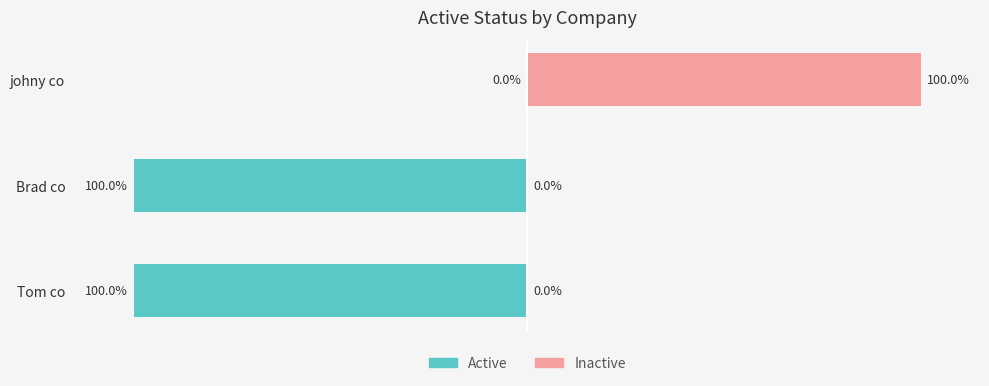

Rank the categories by Active value from lowest to highest.

Tom co, Brad co, johny co